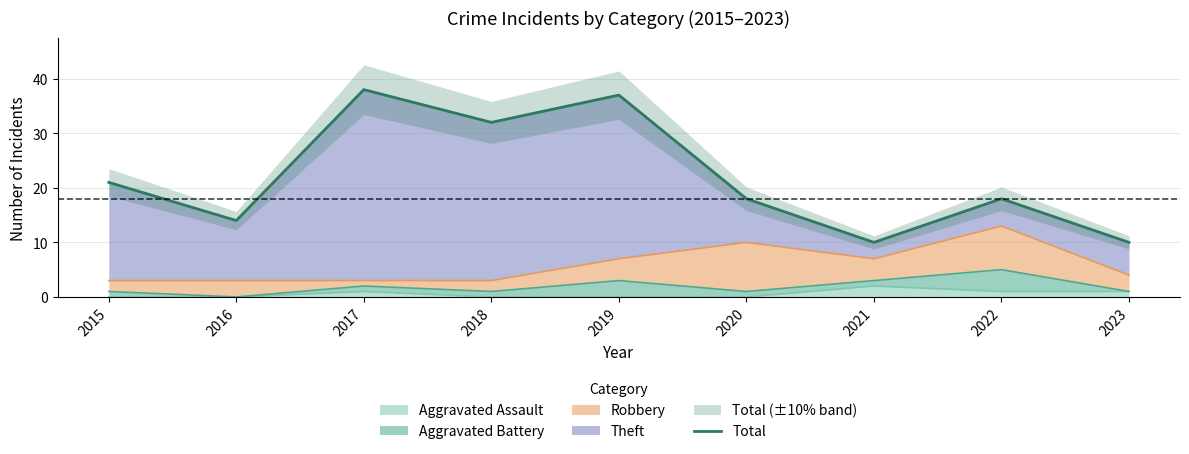

Where is the first local minimum?

2016